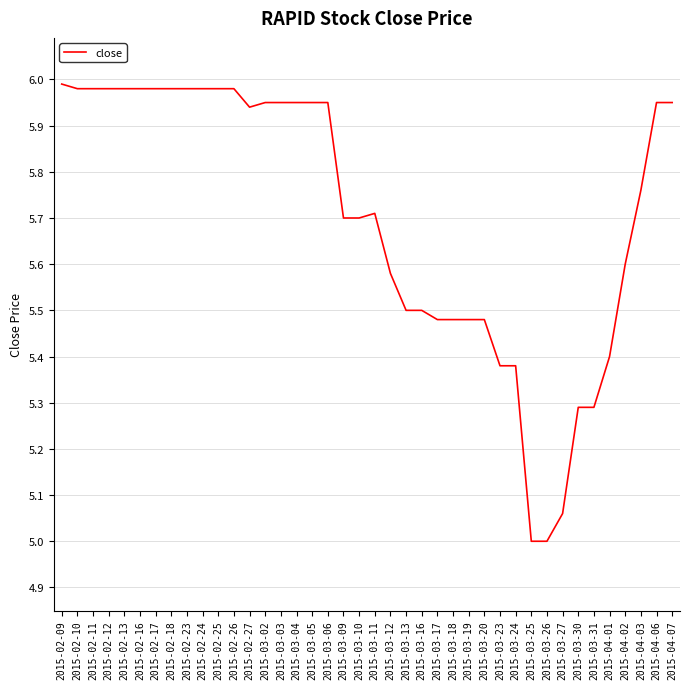

What position from the left is 2015-03-31?

35